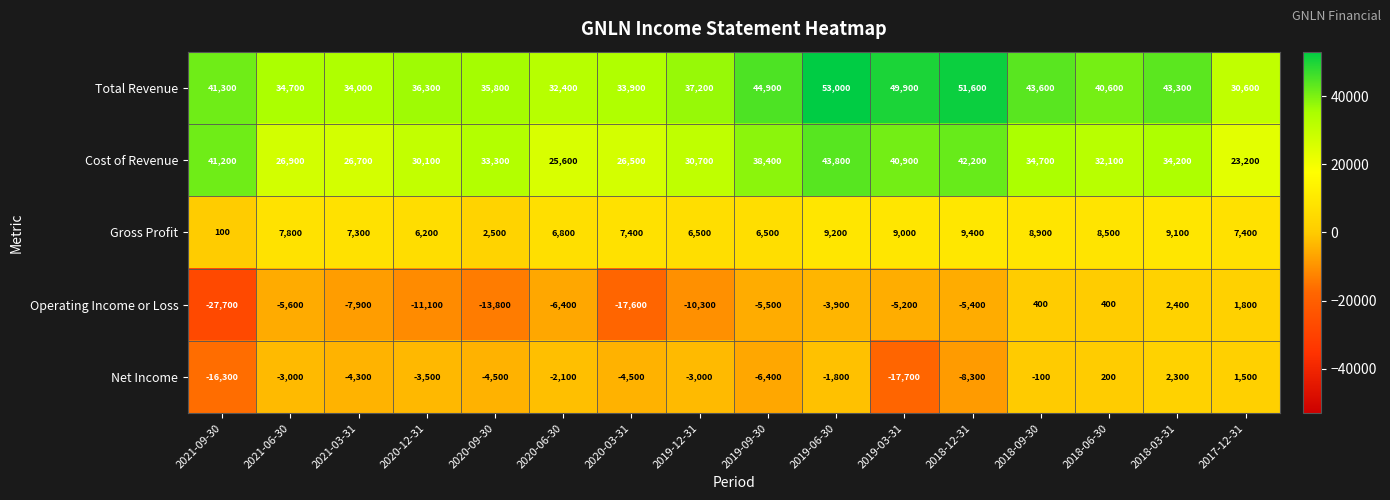

Is the value of Cost of Revenue at 2018-03-31 greater than the value of Total Revenue at 2019-09-30?

No